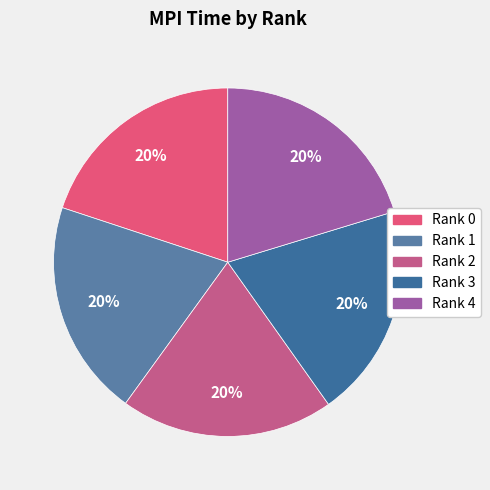

How many slices are in this pie chart?

5